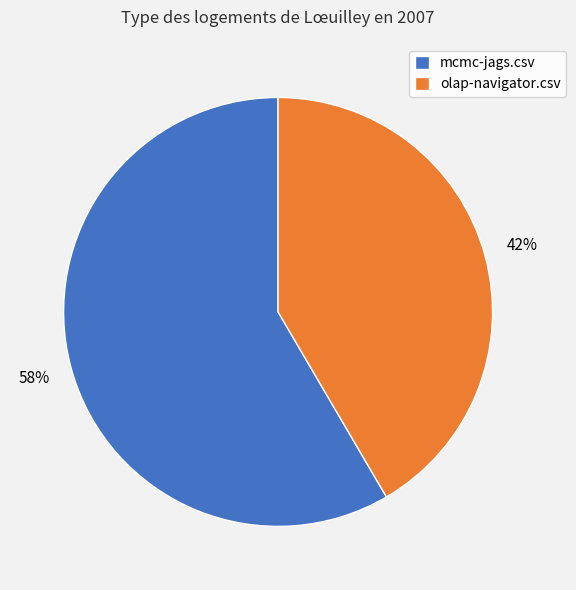

To the nearest percent, what is the average slice percentage?

50%